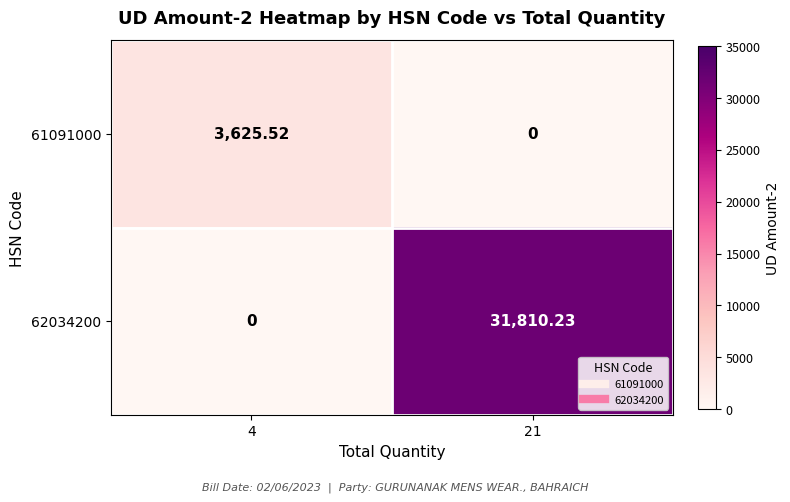

Is the value of 61091000 at 4 greater than the value of 62034200 at 21?

No